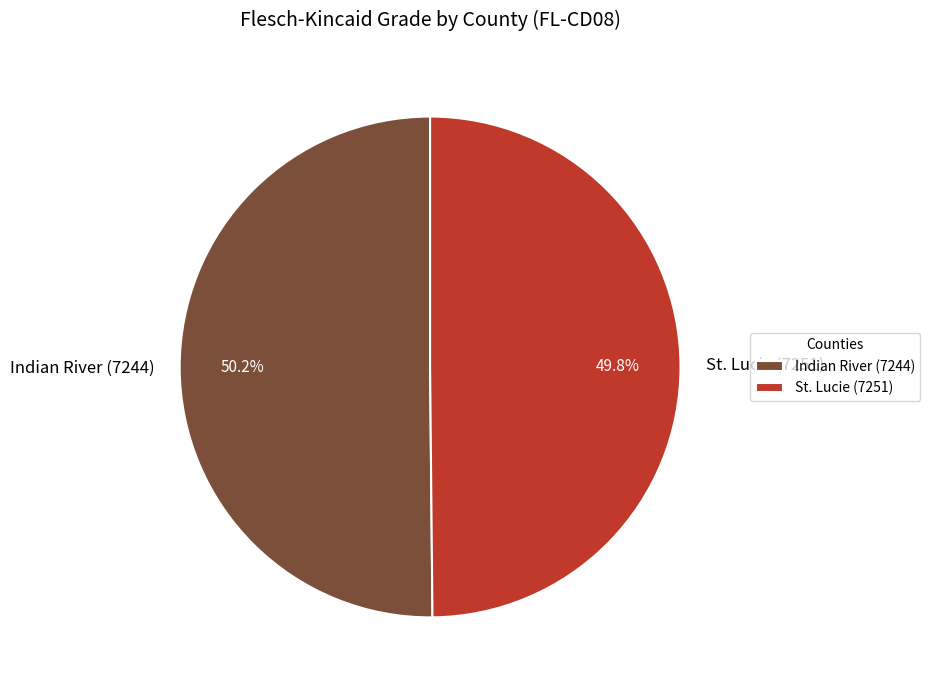

Is it true that St. Lucie (7251) is 40% of the pie?

False